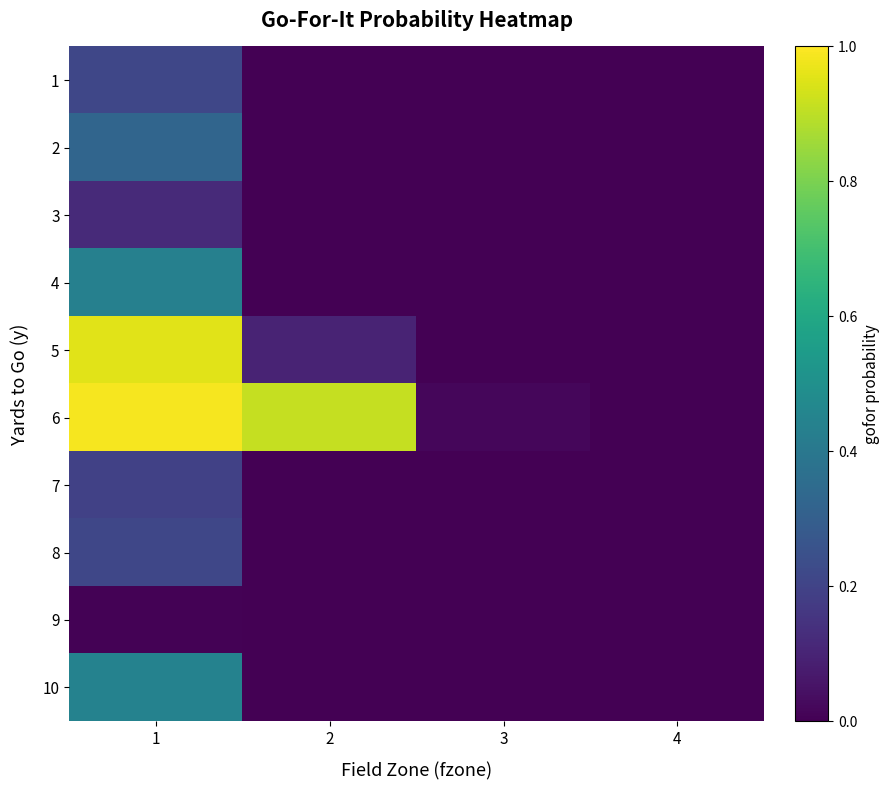

Which label corresponds to the smallest value in the chart?

2